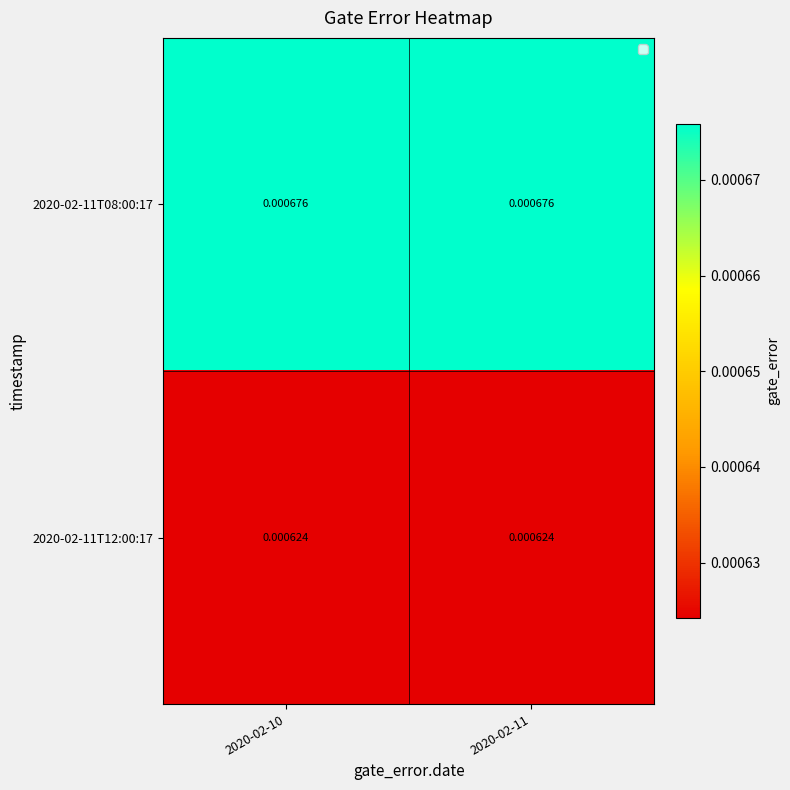

How many data points does each series have?

2